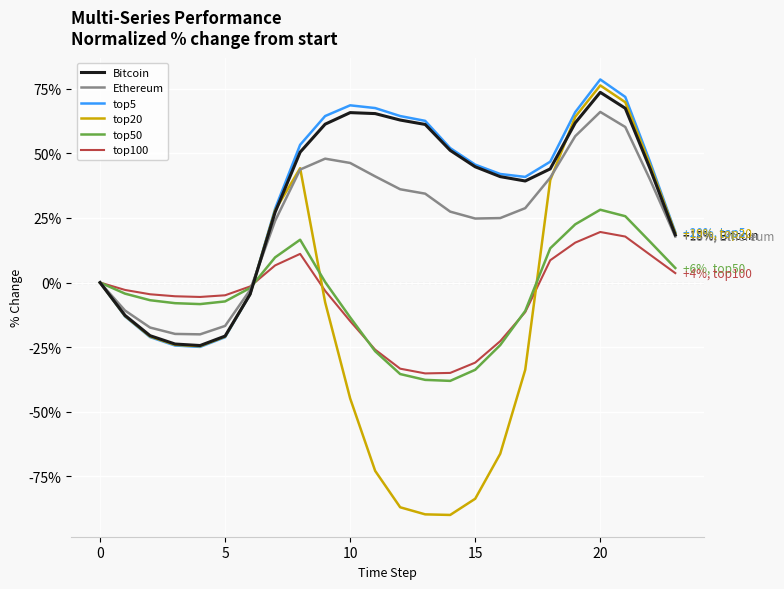

What is the smallest value displayed?

-89.9